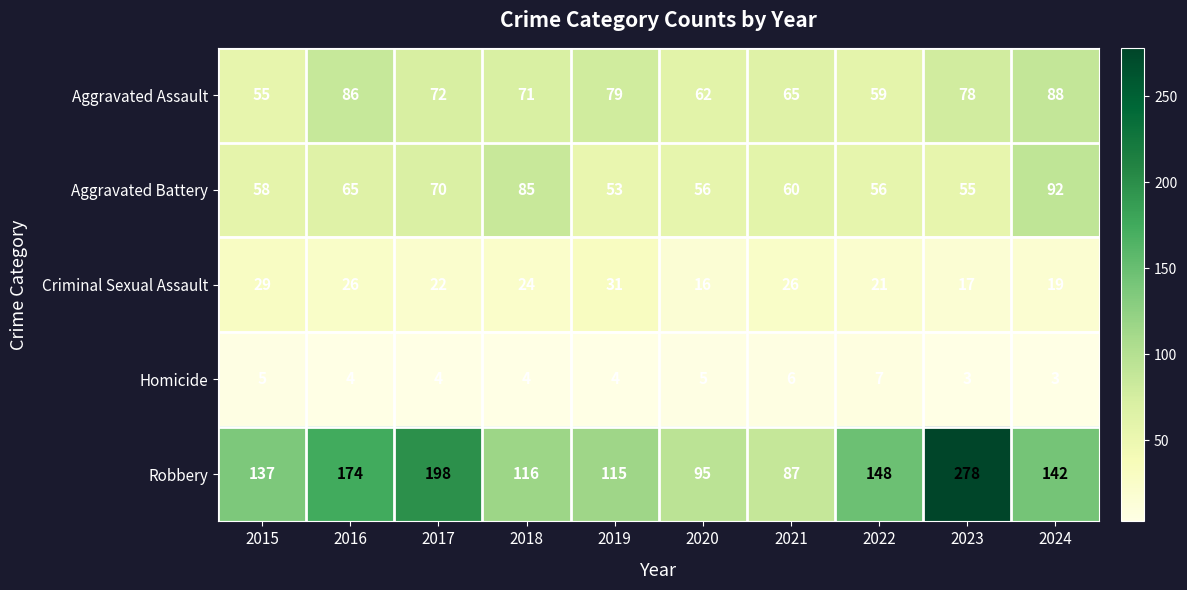

At which category is the sum across all series the highest?

2023